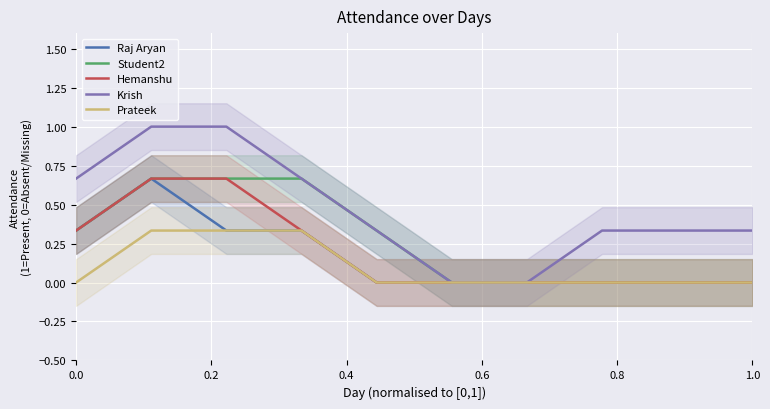

What is the difference between the second highest and minimum values in the Hemanshu series?

0.7